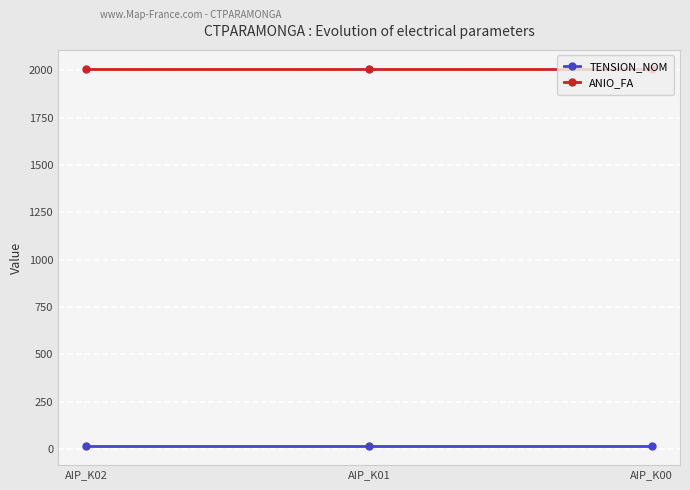

Rank the series by their maximum value, from lowest to highest.

TENSION_NOM, ANIO_FA